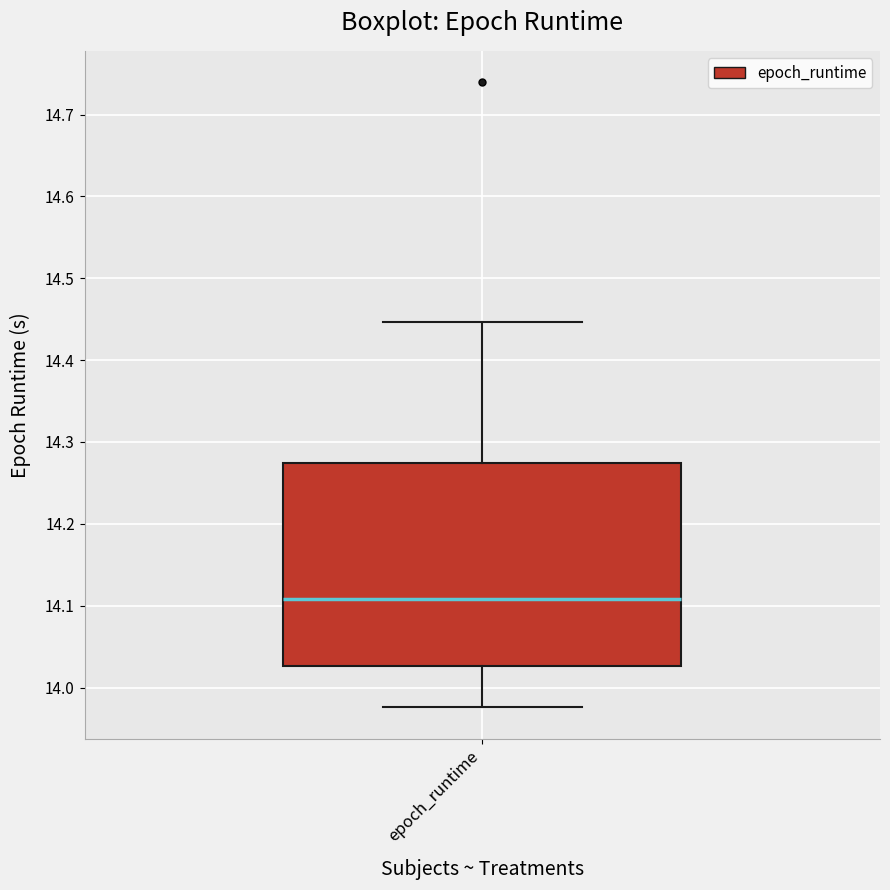

Transcribe this box plot: give where the median line is, the range the box spans, and where the two whiskers end, as read against the y-axis. The values are not printed on the chart, so give them approximately, as read against the axis.

median 14.11, box 14.03 to 14.27, whiskers 13.98 to 14.45